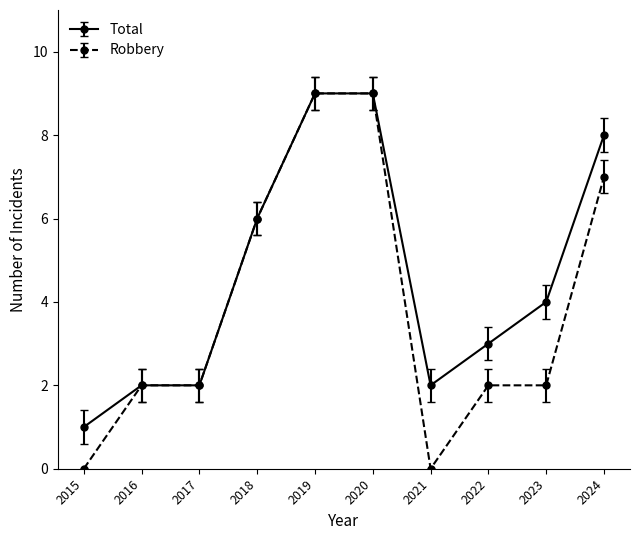

Which series has the widest spread of values?

Robbery